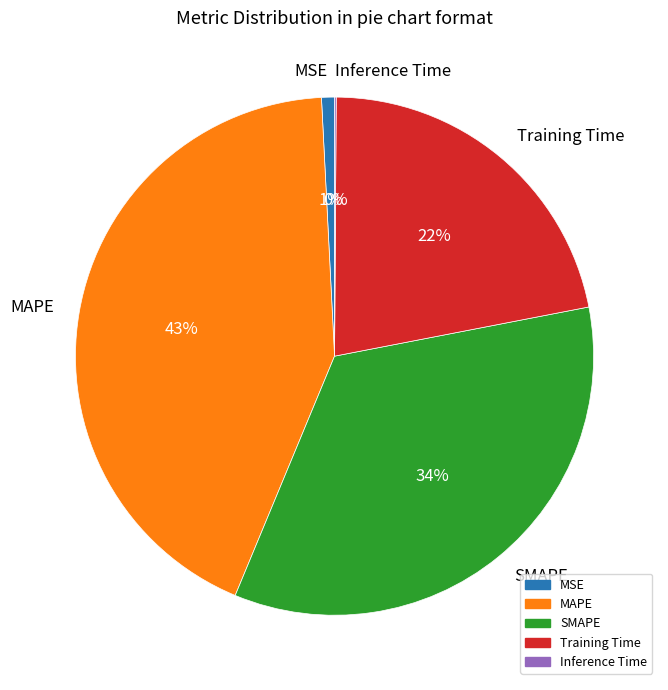

To the nearest percent, what portion does Training Time represent?

22%